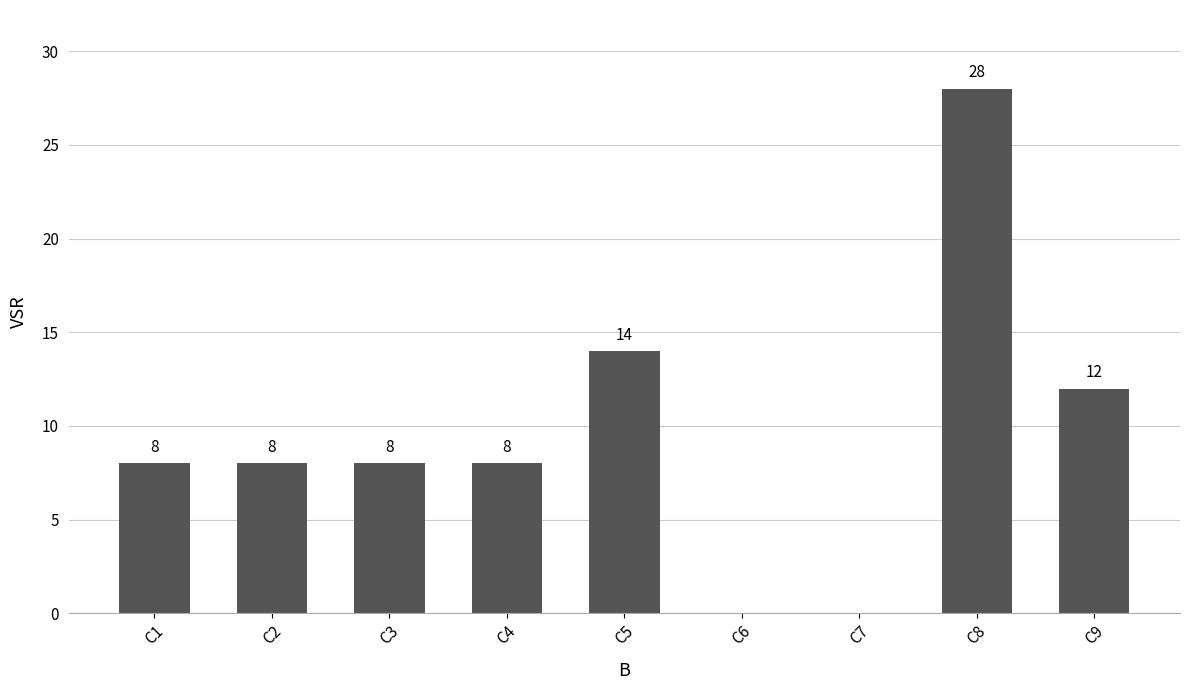

Where is the data nearest to the value 14?

C5